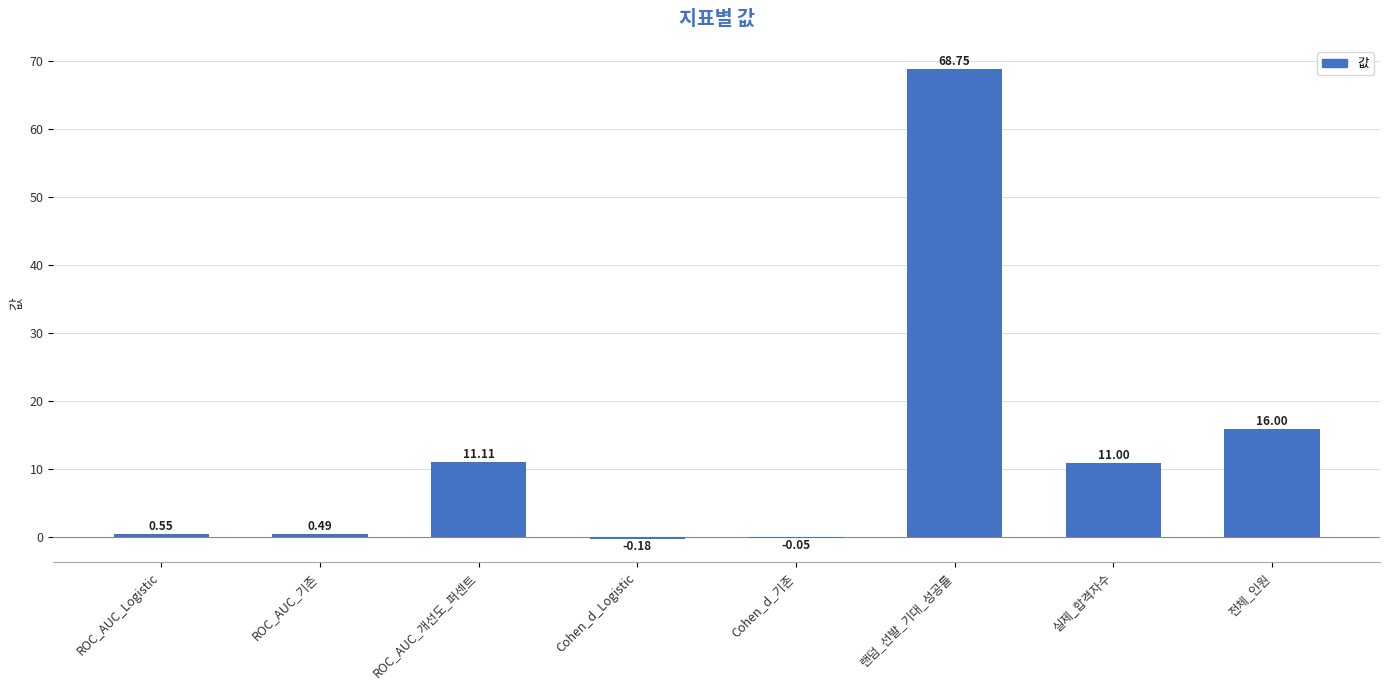

At which label does the data first exceed 11?

ROC_AUC_개선도_퍼센트